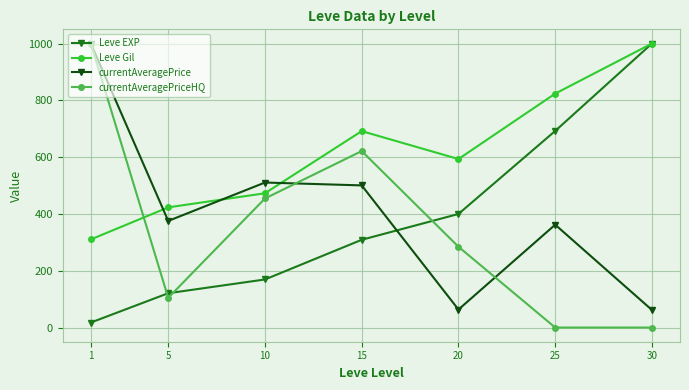

True or false: Leve EXP and currentAveragePriceHQ cross at least once.

True